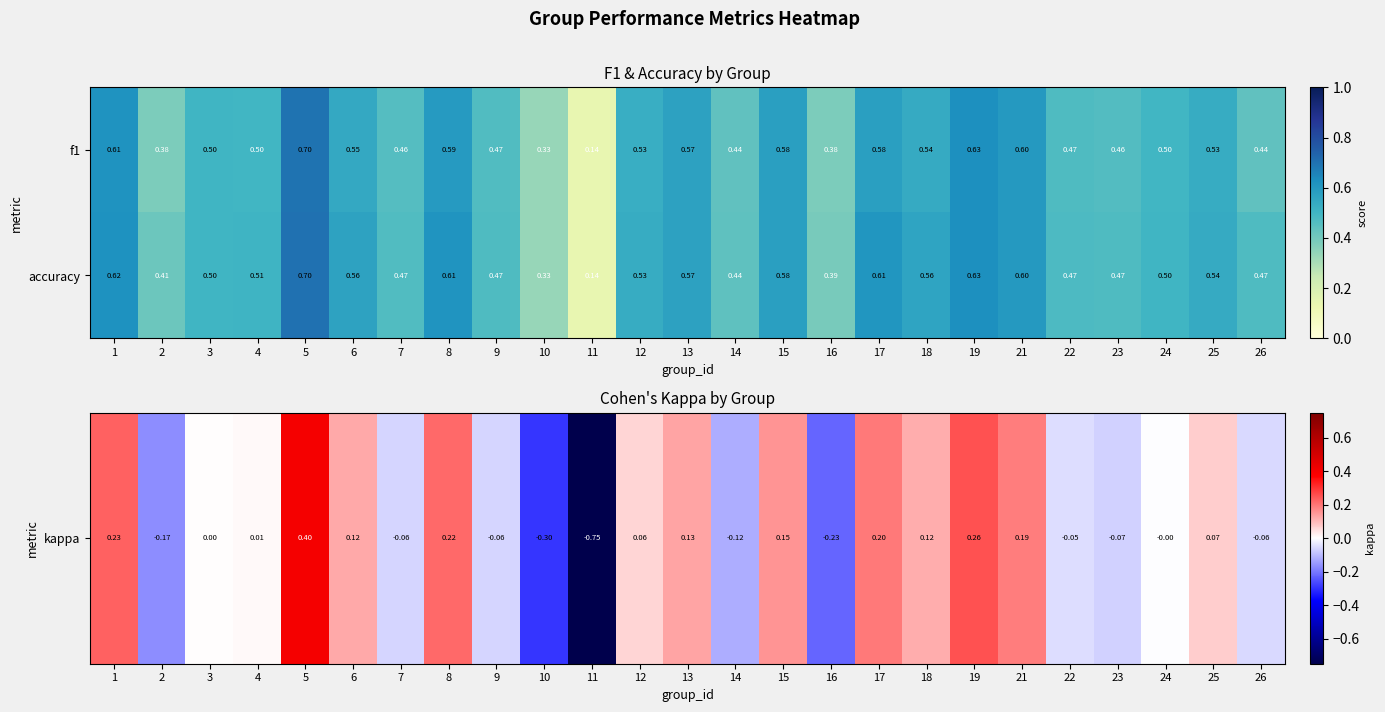

Is the value of accuracy at 4 greater than the value of f1 at 17?

No